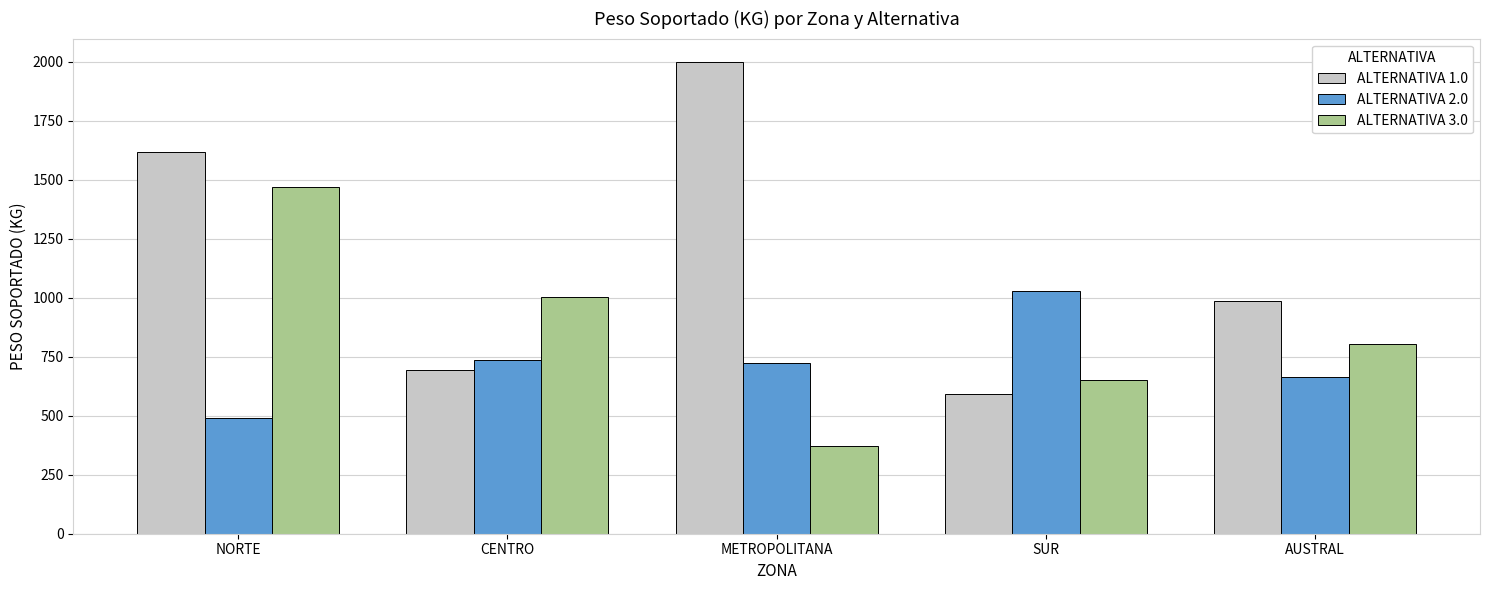

Rank the series by their maximum value, from lowest to highest.

ALTERNATIVA 2.0, ALTERNATIVA 3.0, ALTERNATIVA 1.0